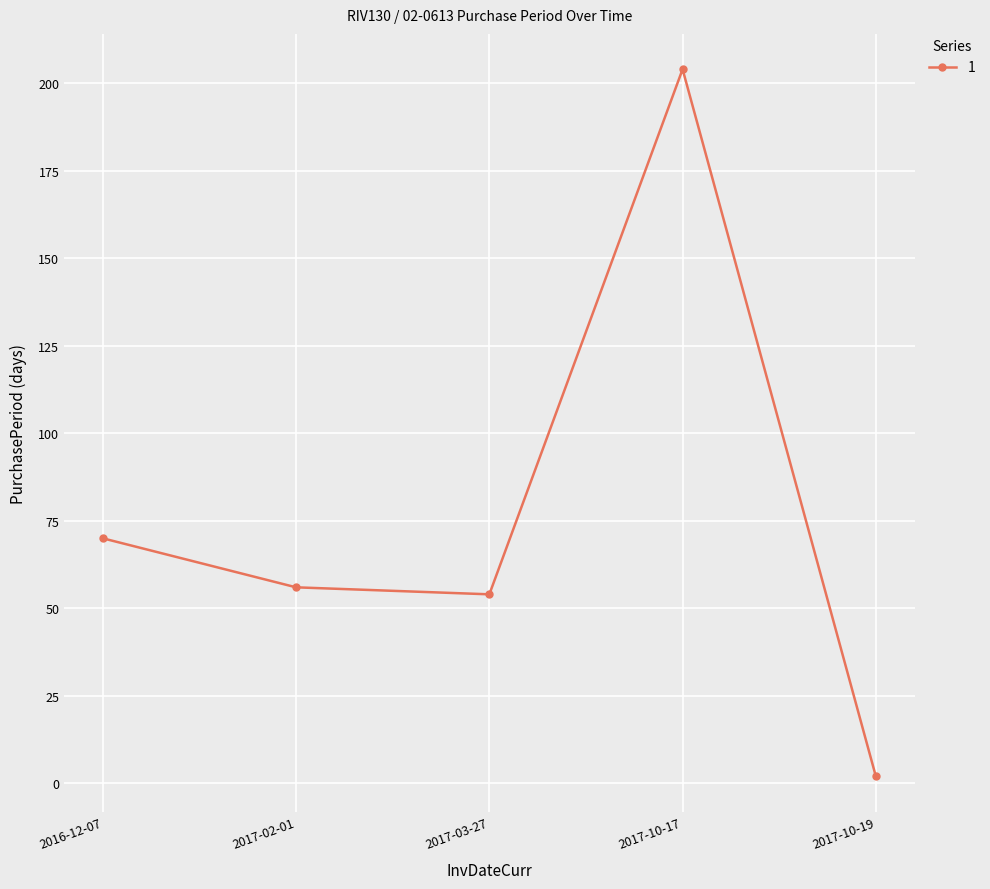

At which category does the data reach its first local peak?

2017-10-17